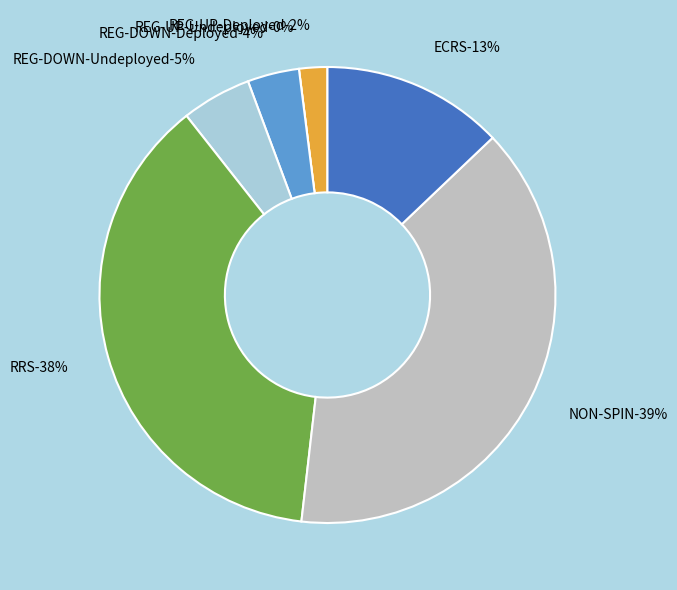

To the nearest percent, what is the average slice percentage?

14%